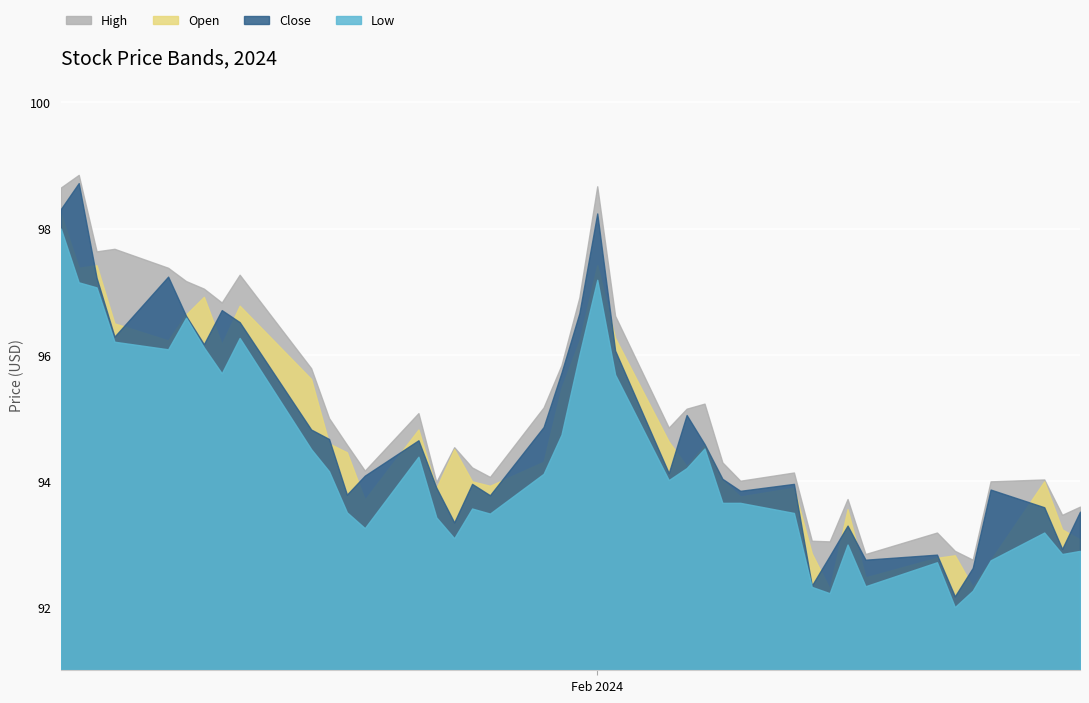

In High, how many points are lower than both neighbors (excluding endpoints)?

11